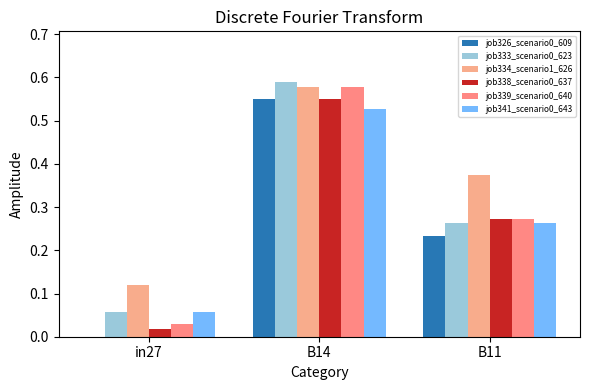

Is it true that job341_scenario0_643 equals 0.8 at B14?

False